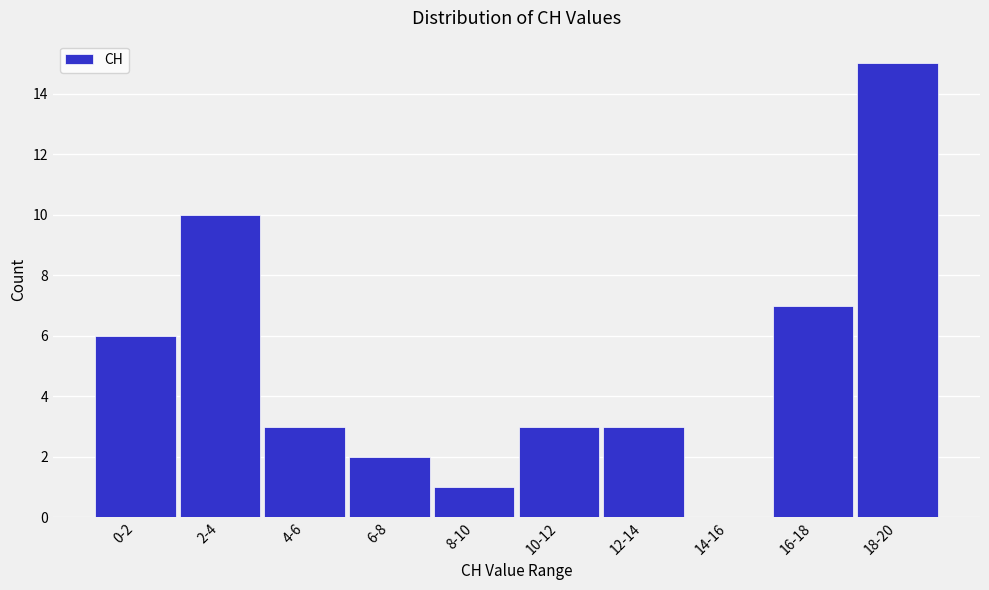

Reading right to left, list all the values displayed in this chart.

18-20=15	16-18=7	14-16=0	12-14=3	10-12=3	8-10=1	6-8=2	4-6=3	2-4=10	0-2=6